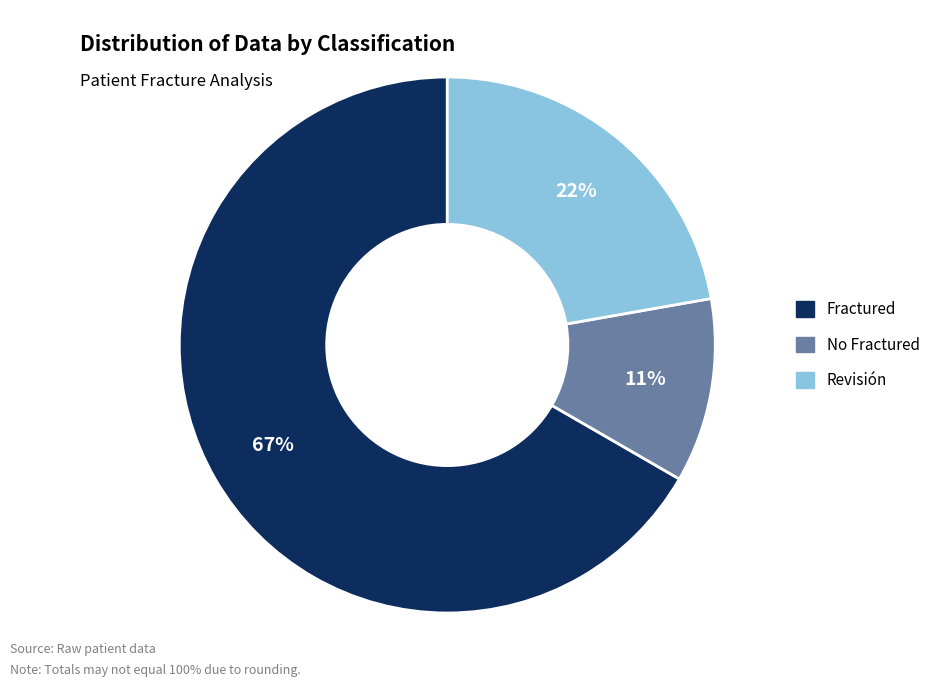

Is there any slice that represents more than half of the pie?

Yes